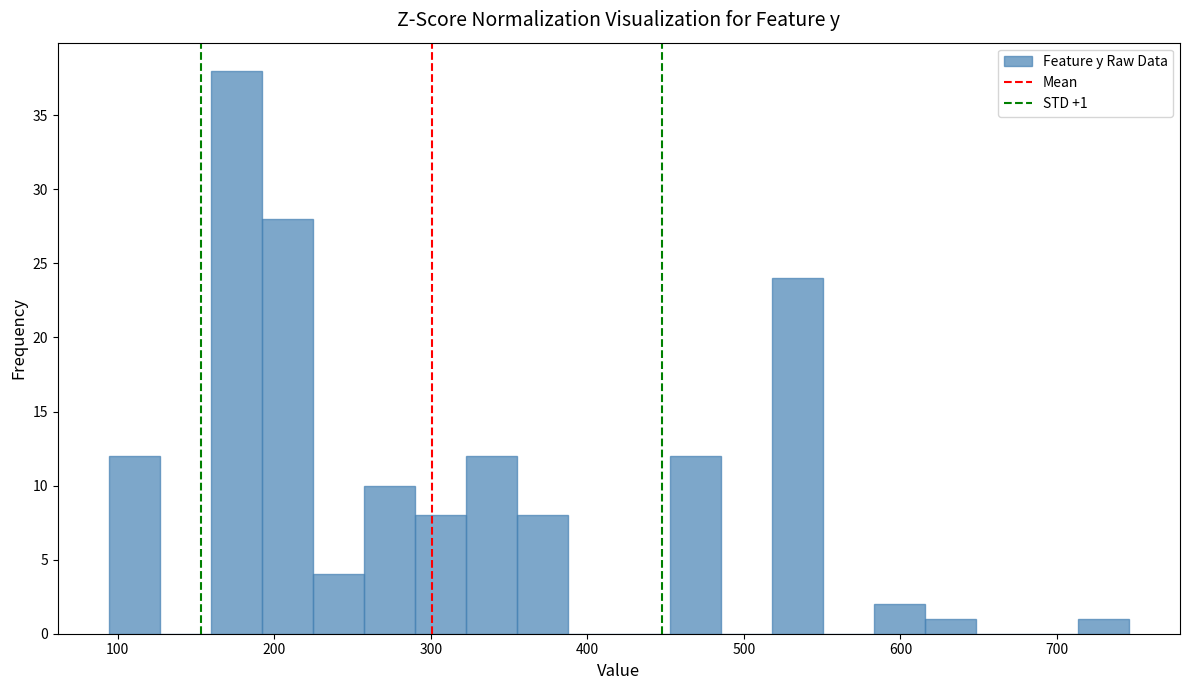

Read against the x-axis, roughly where is the centre of the tallest bar?

180